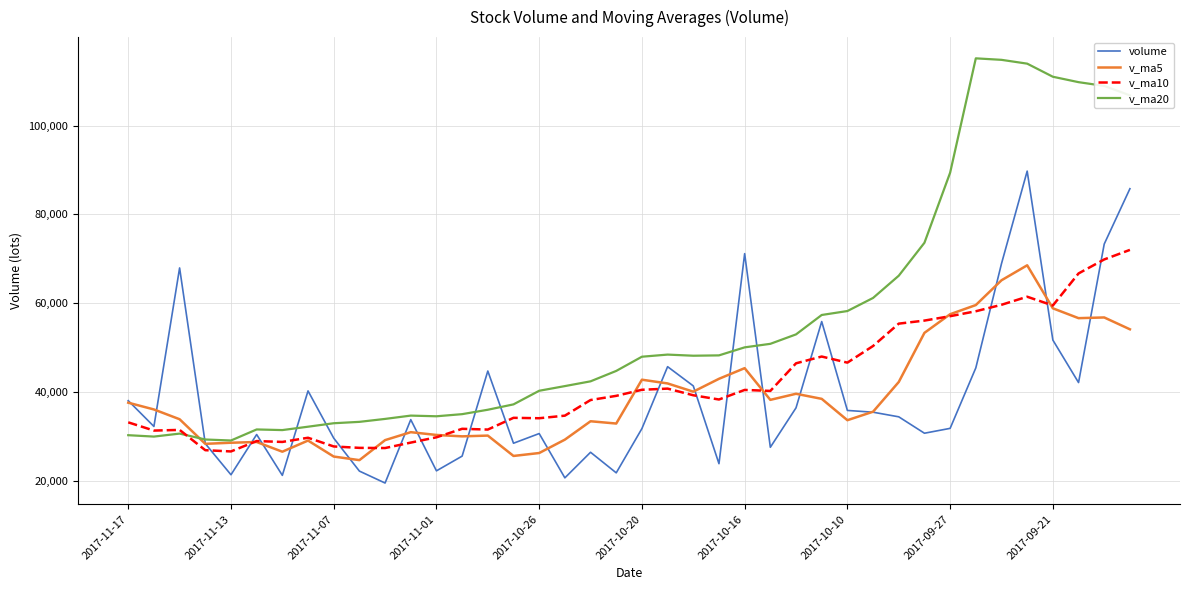

Which series has the widest spread of values?

v_ma20